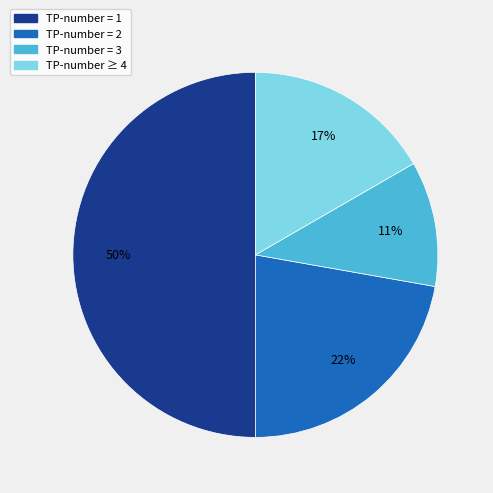

To the nearest percent, what is the average slice percentage?

25%